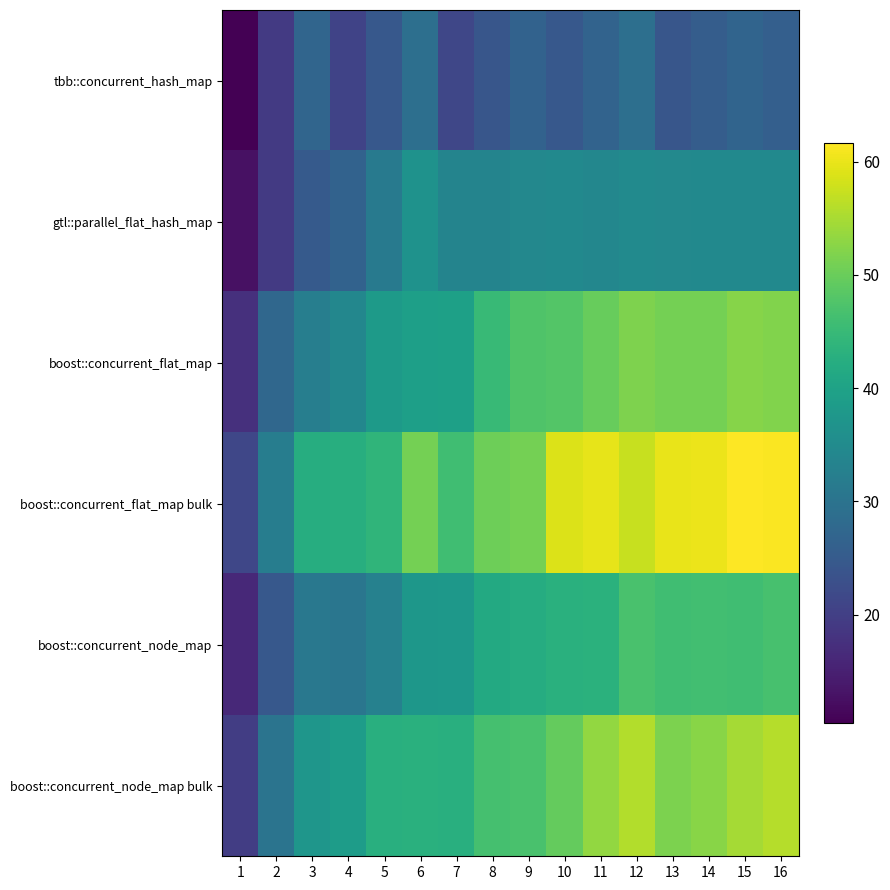

What is the spread (max minus min) of values at 5?

19.4